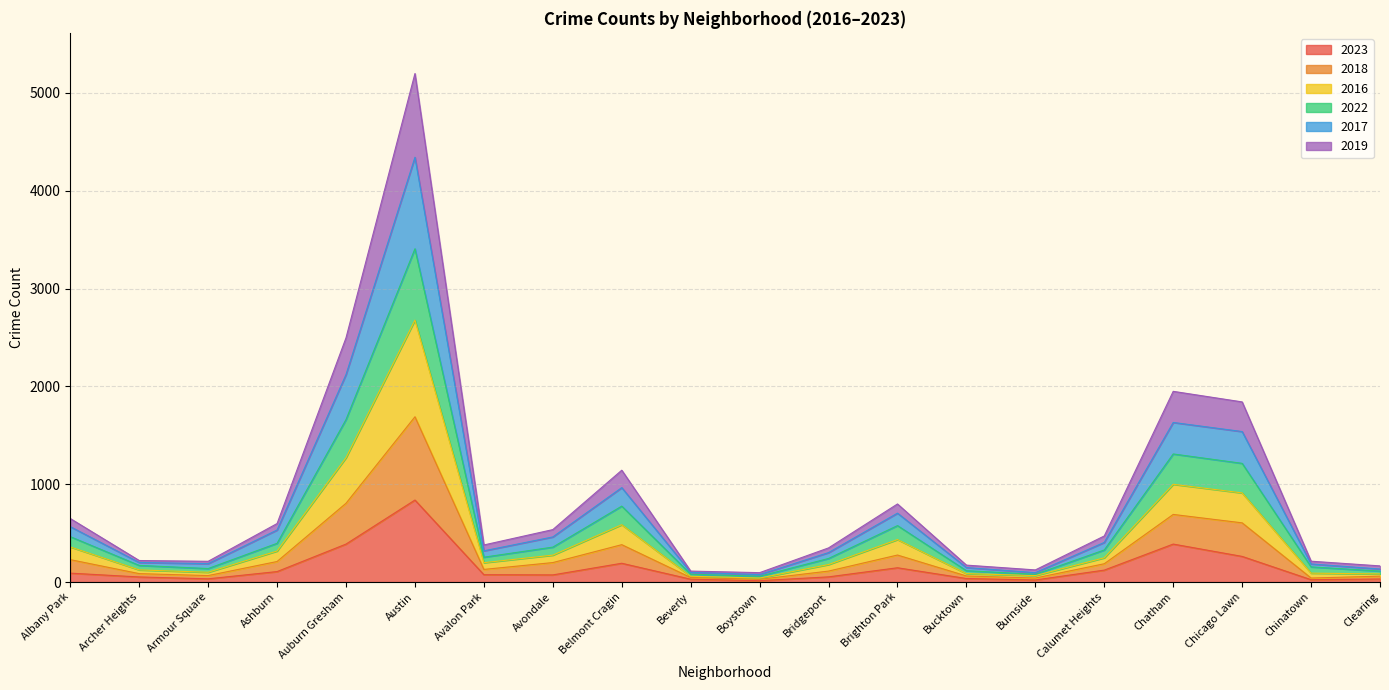

Which has a higher value, Chicago Lawn or Beverly?

Chicago Lawn